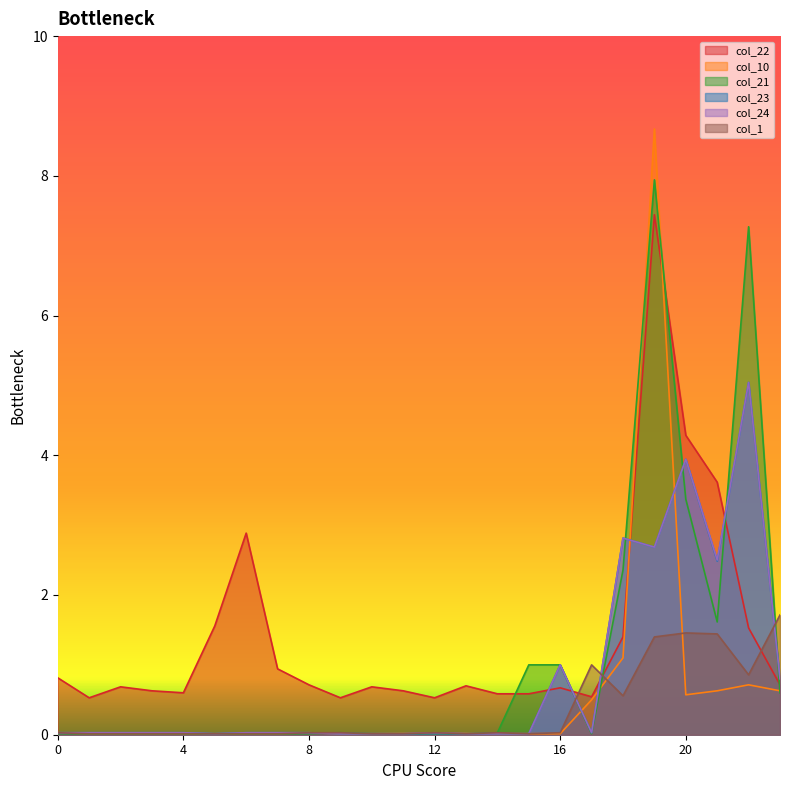

How many distinct data groups are displayed?

6